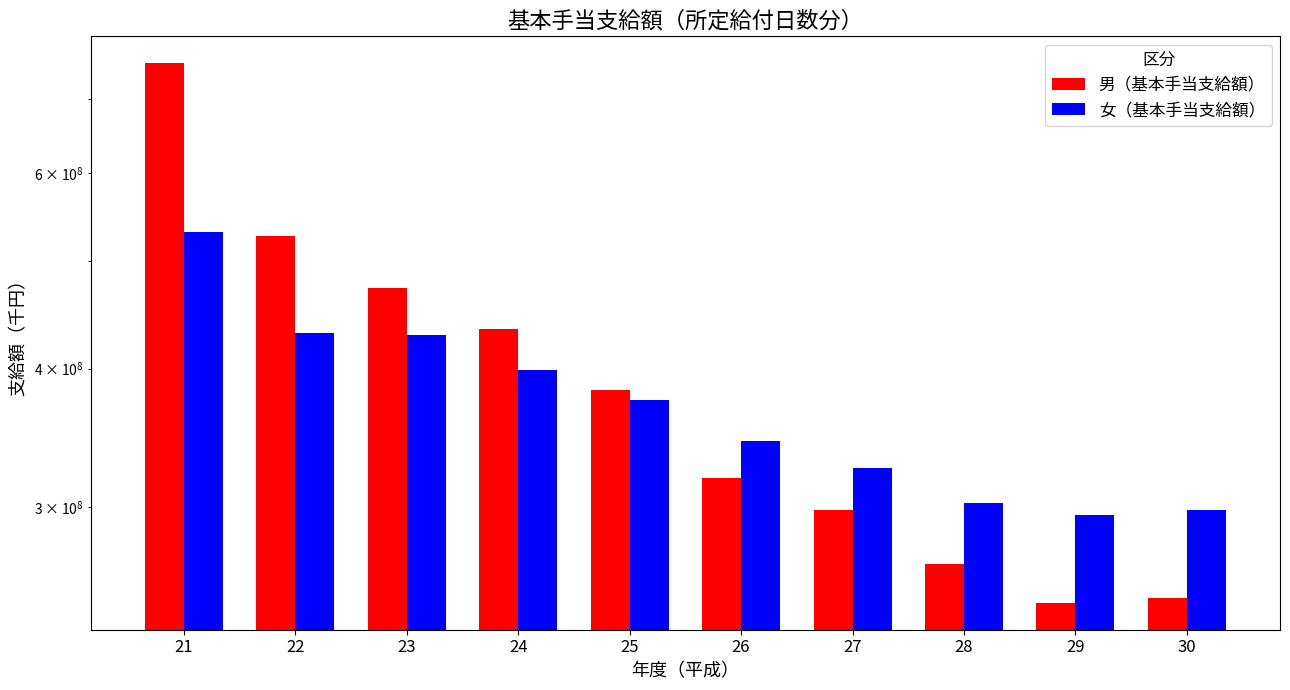

What is the difference between the highest and lowest values at 29?

49284667.5